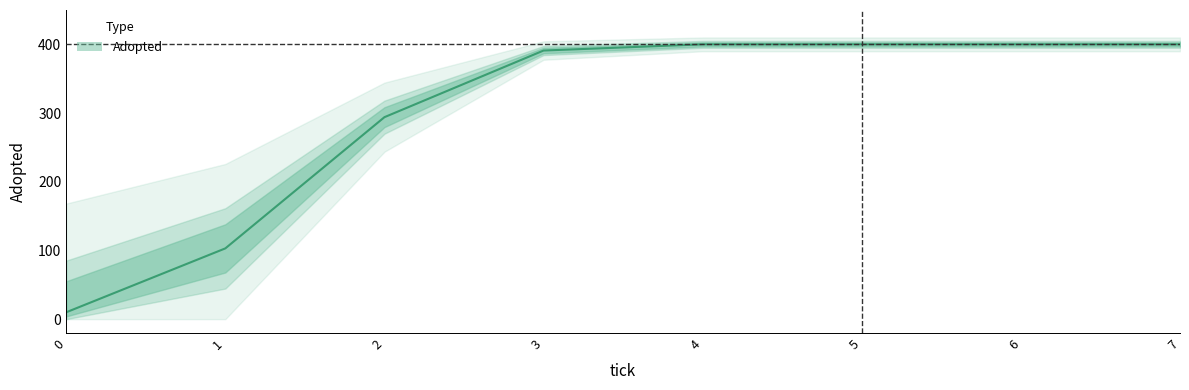

True or false: the data shows 400 at 4.

True